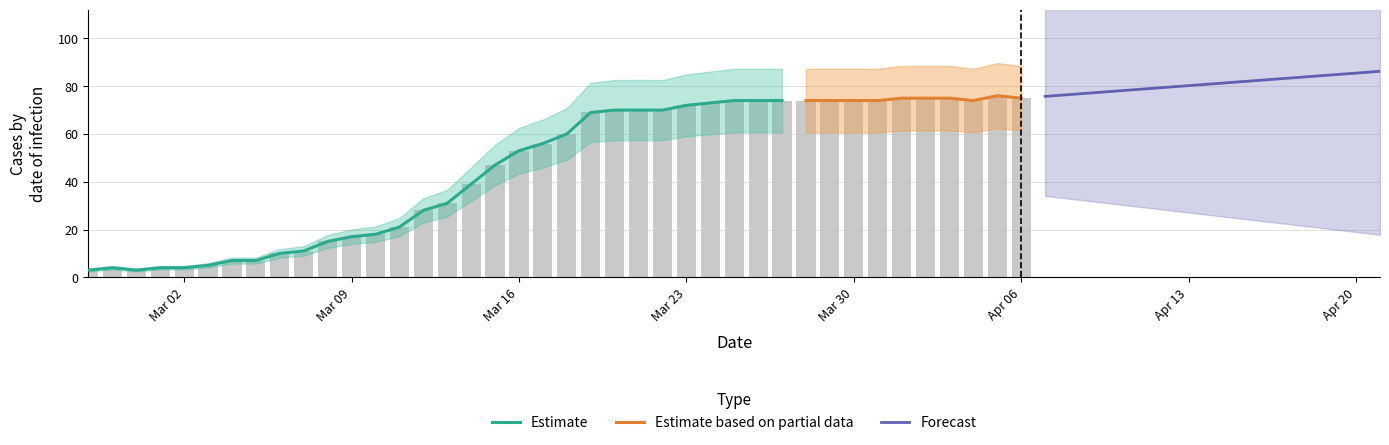

What is the smallest value displayed?

3